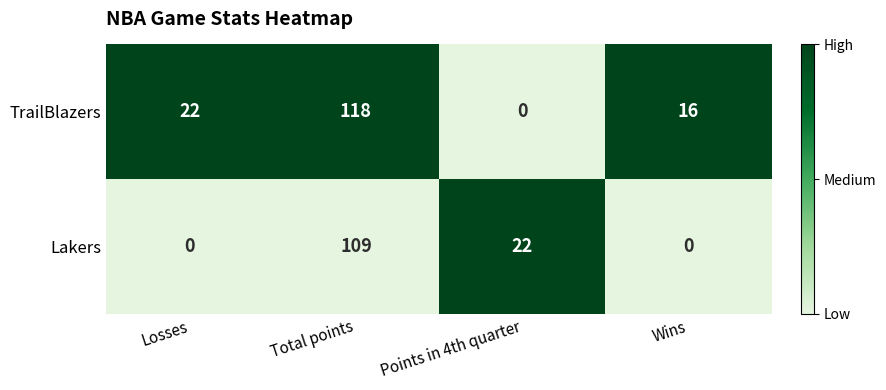

Is it true that TrailBlazers equals 0 at Points in 4th quarter?

True